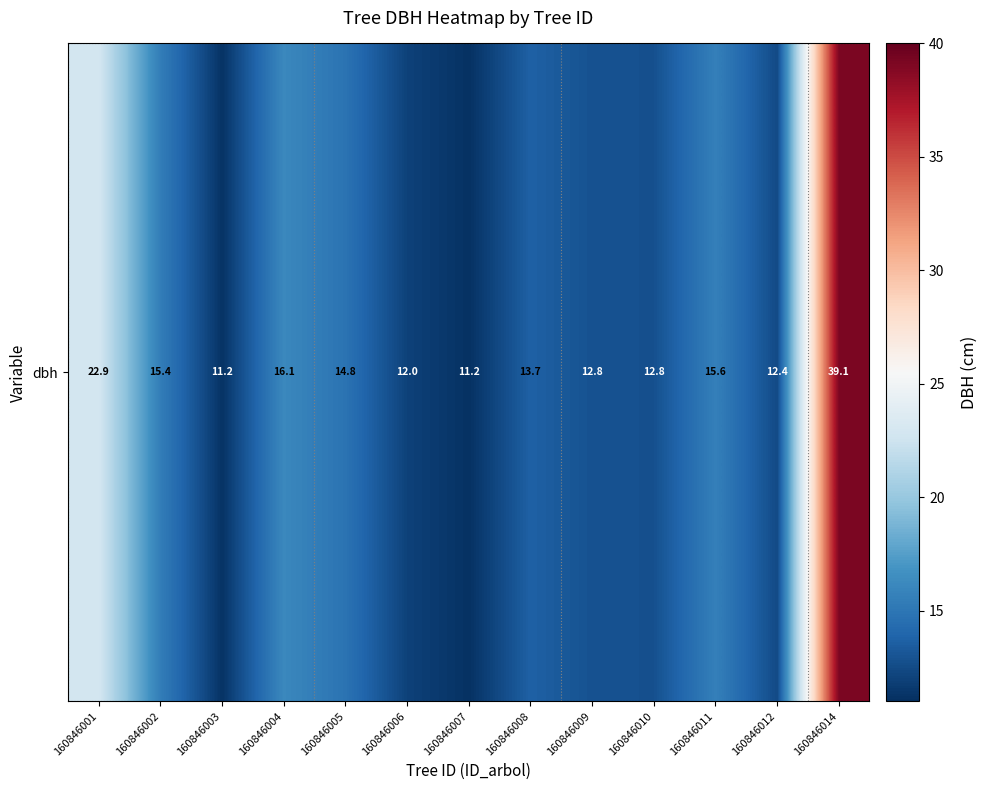

What is the maximum value shown in the chart?

39.1